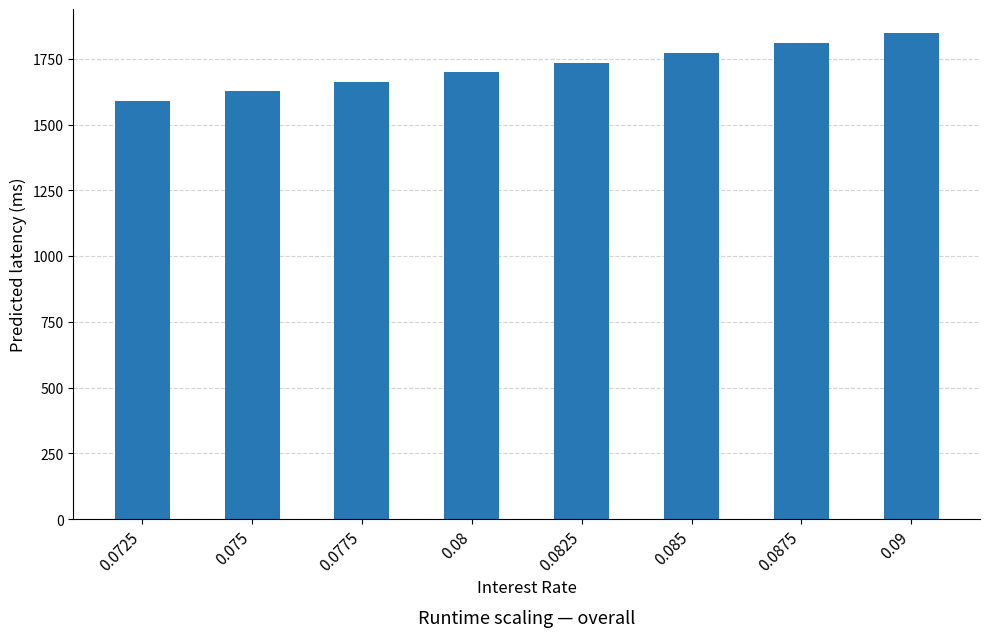

What is the sum of all values?

13736.7